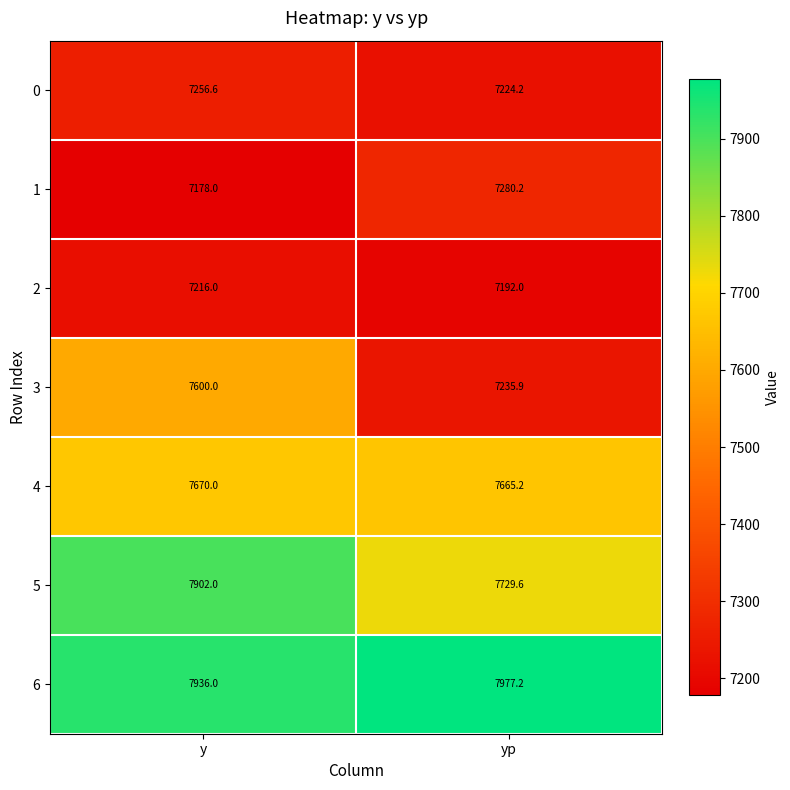

What is the minimum value for 6?

7936.0